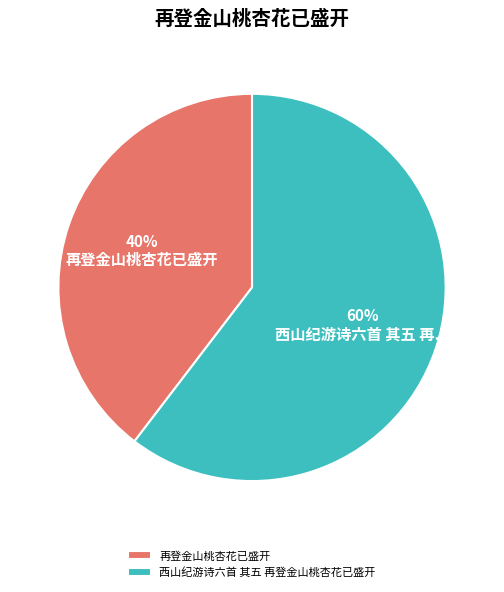

To the nearest percent, what is the combined percentage of 西山纪游诗六首 其五 再登金山桃杏花已盛开 and 再登金山桃杏花已盛开?

100%